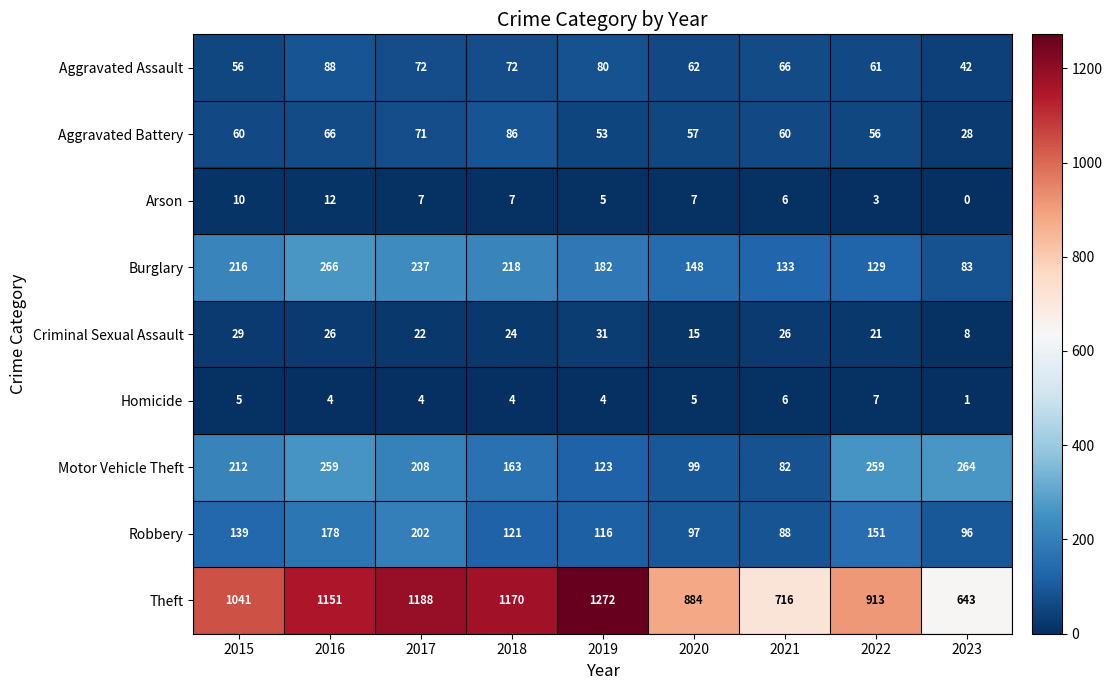

Which series changed the most between 2022 and 2023?

Theft